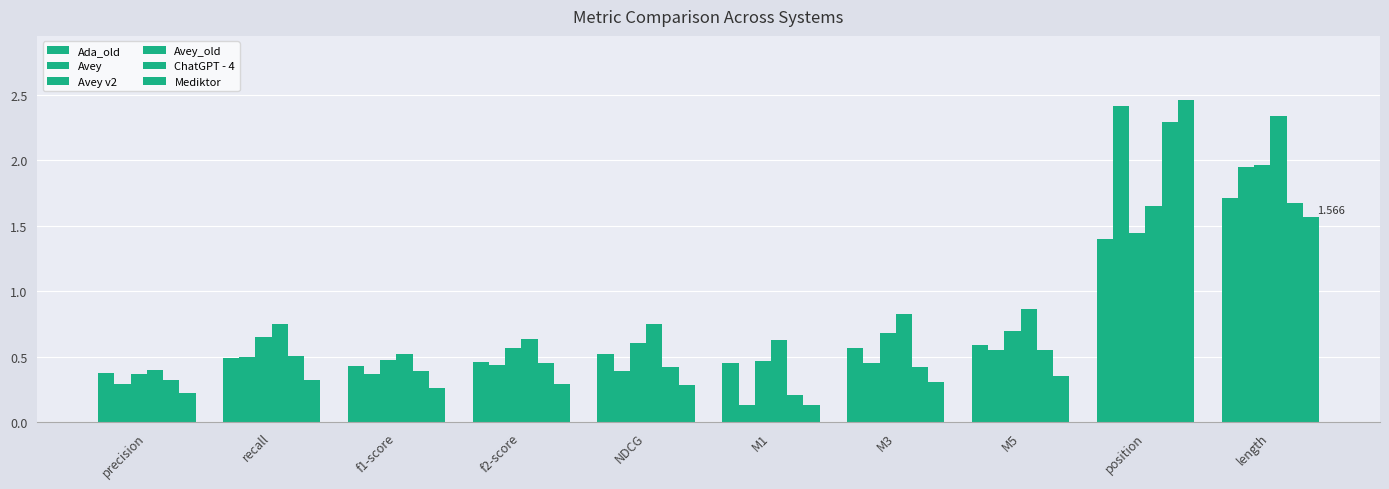

What is the greatest value displayed?

2.5